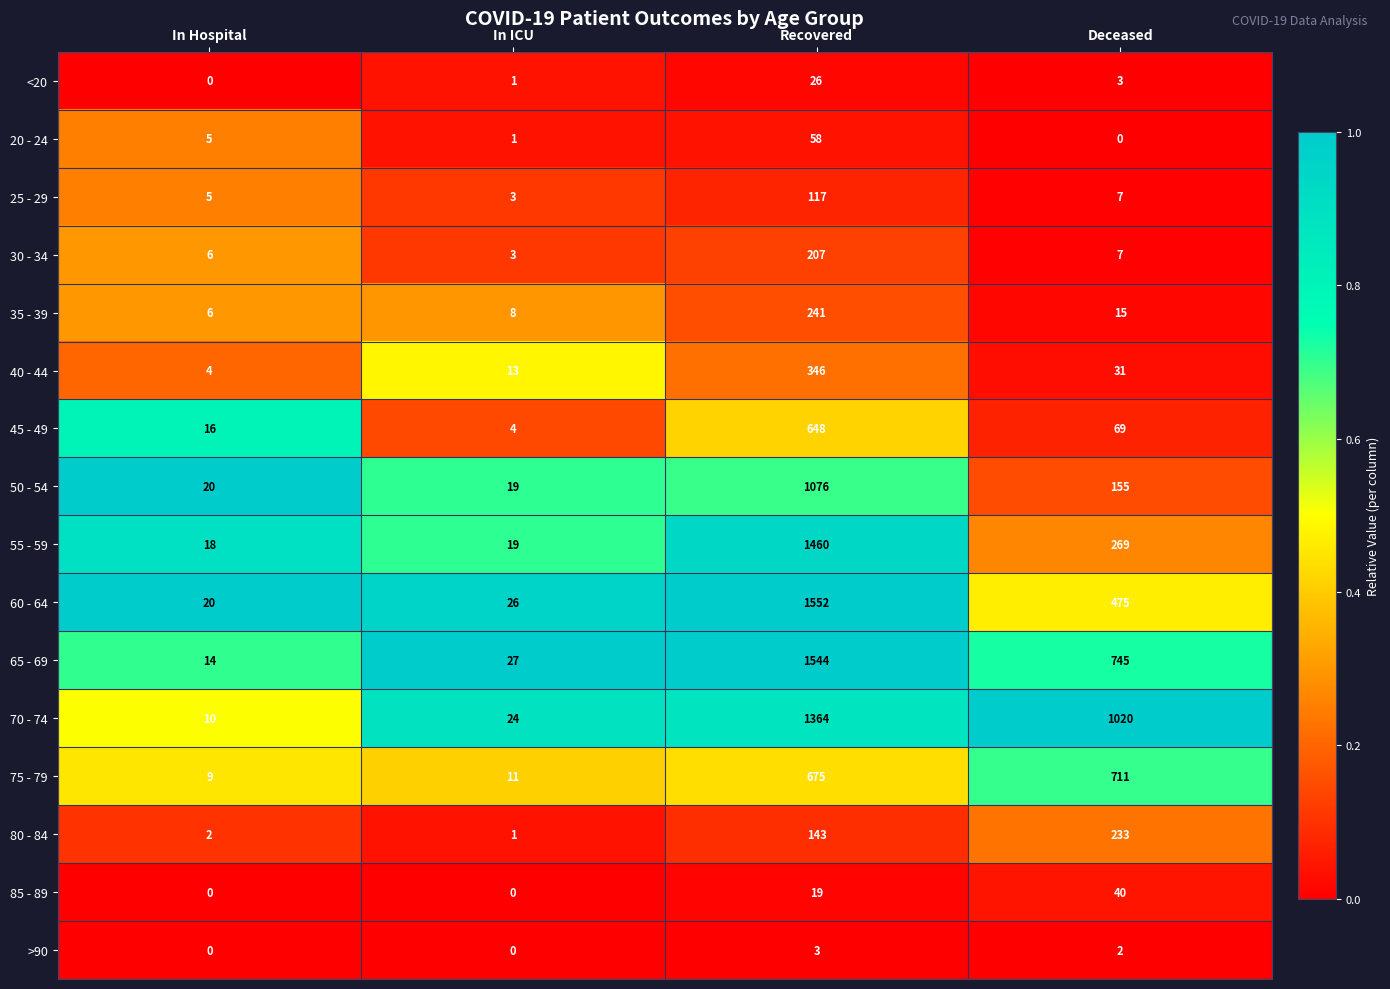

Which series has the largest total across all categories?

70 - 74